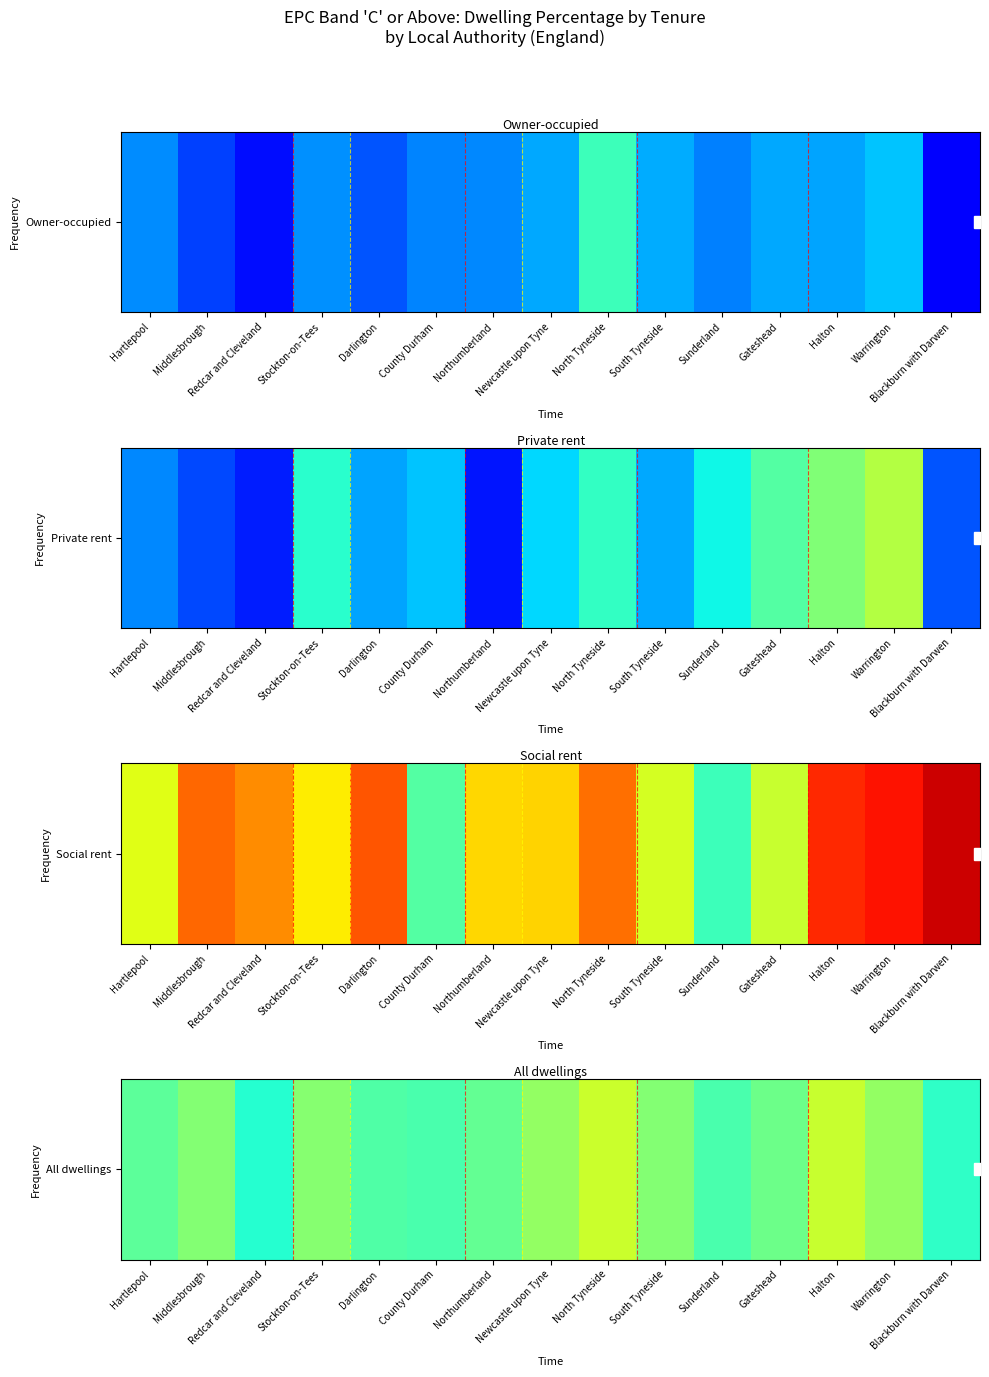

Rank the categories by value from lowest to highest.

Redcar and Cleveland, Blackburn with Darwen, Sunderland, County Durham, Darlington, Hartlepool, Northumberland, Gateshead, Middlesbrough, South Tyneside, Stockton-on-Tees, Warrington, Newcastle upon Tyne, Halton, North Tyneside